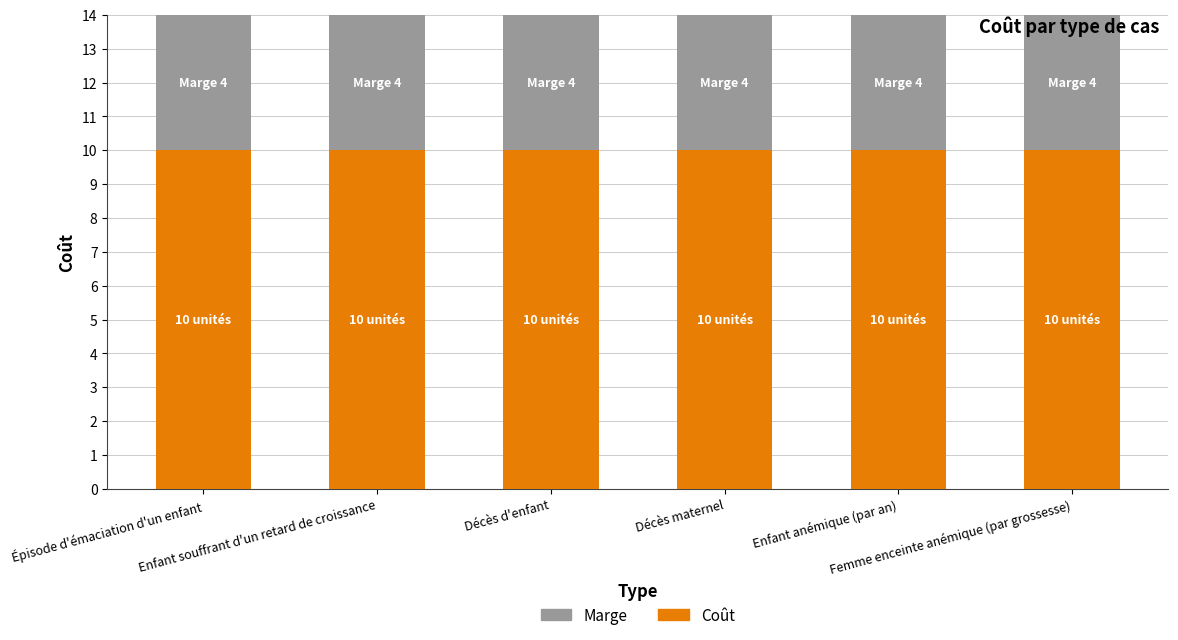

What is the maximum value for Coût?

10